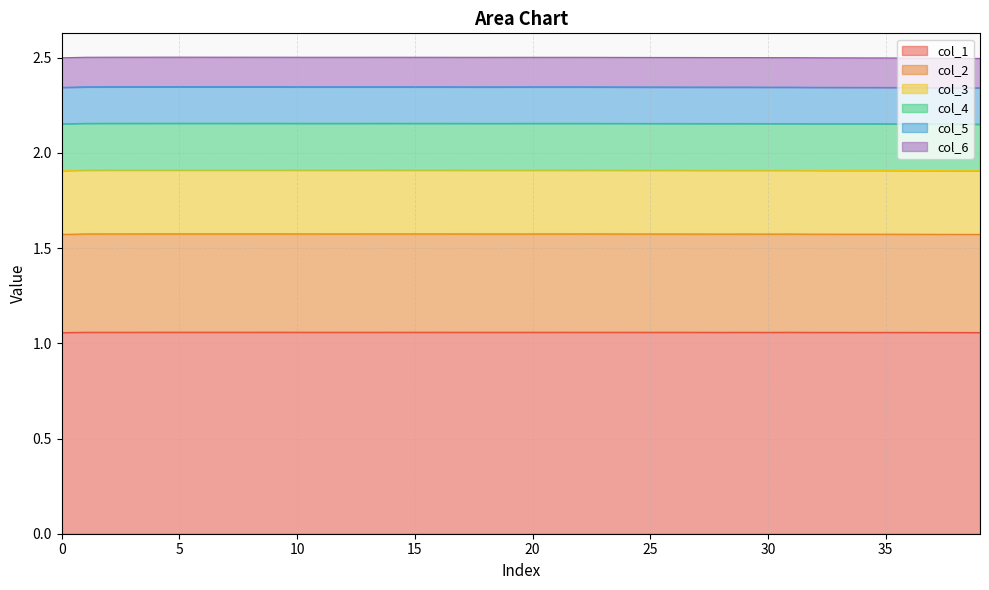

In col_1, how many points are higher than both neighbors (excluding endpoints)?

11